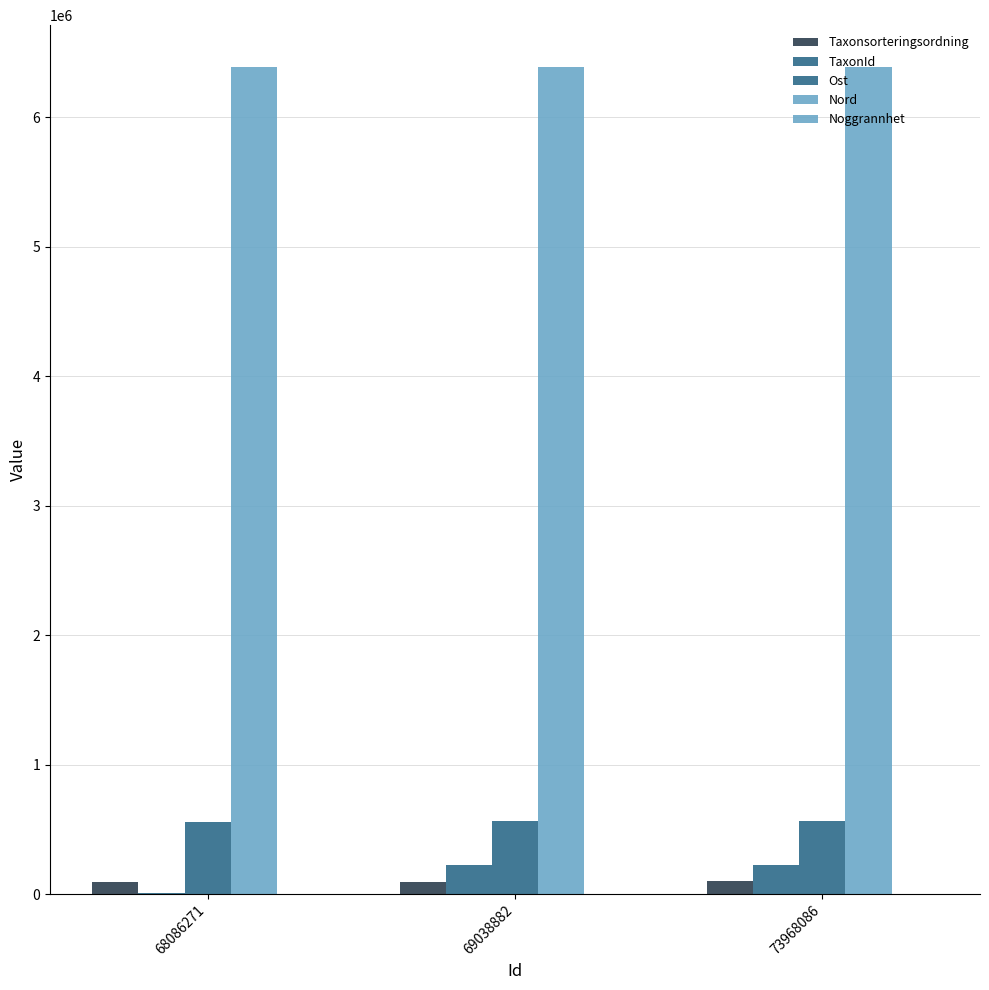

Which category has the highest value across all series?

69038882